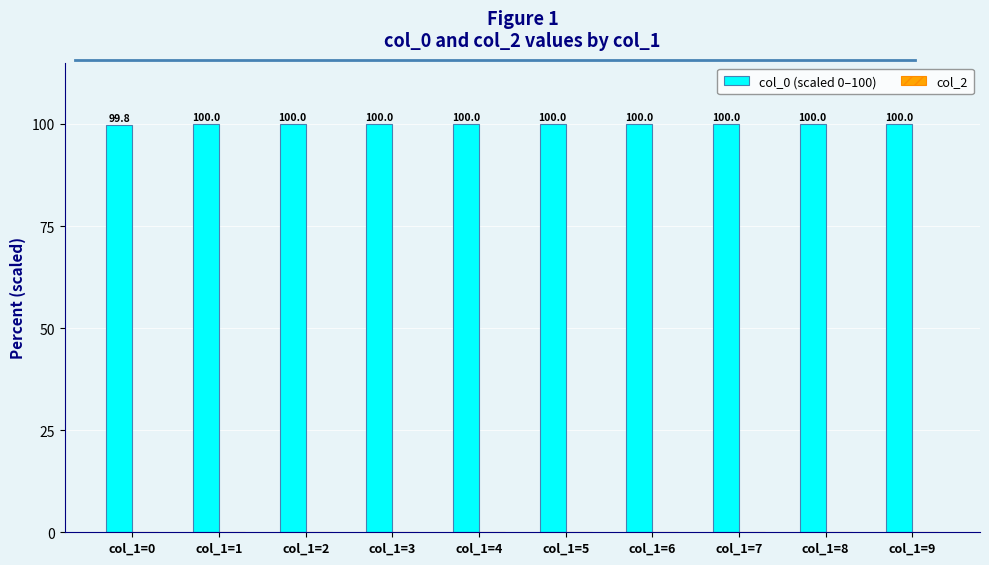

The chart shows a value of 100.0 at col_1=7. True or false?

True